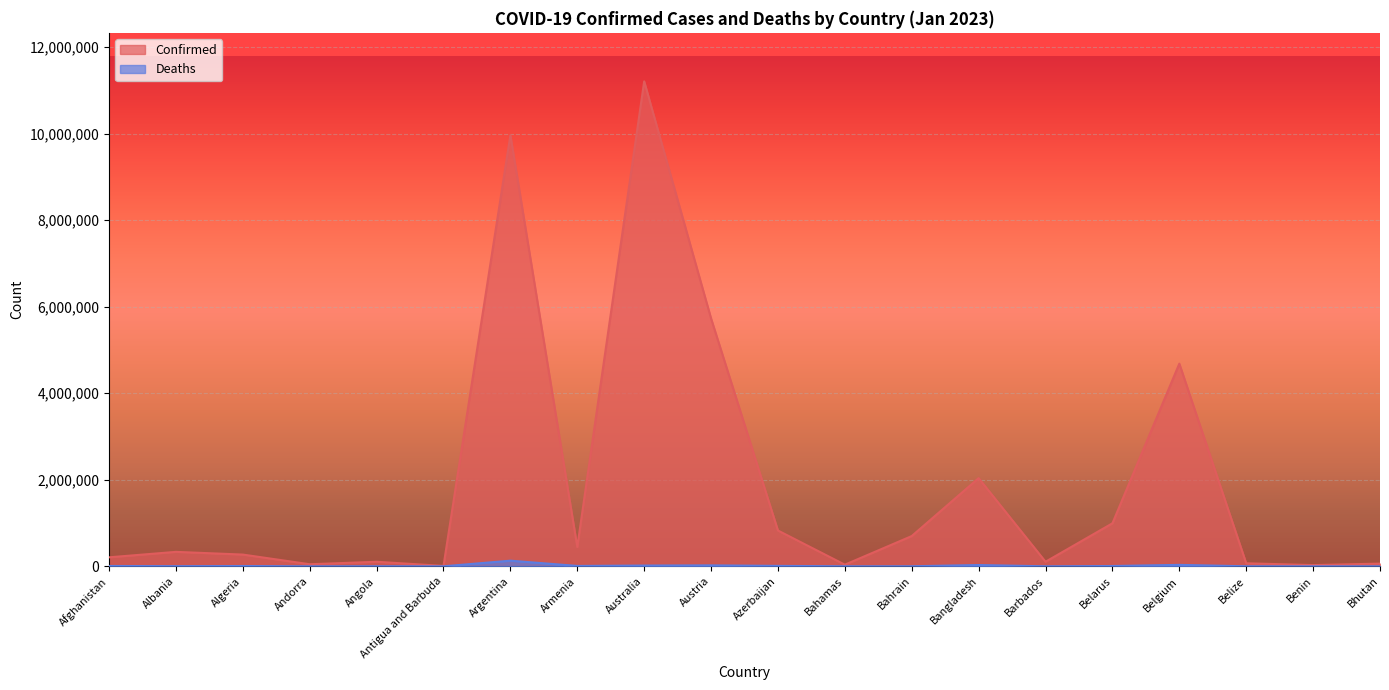

Reading right to left, extract all data points from this chart.

Confirmed: 62538	27982	70174	4682234	994037	105515	2037267	699137	37491	826908	5726287	11205520	445976	9963697	9106	105095	47781	271254	333947	207819
Deaths: 21	163	688	33395	7118	568	29440	1539	833	10020	21487	17304	8716	130171	146	1930	165	6881	3596	7853